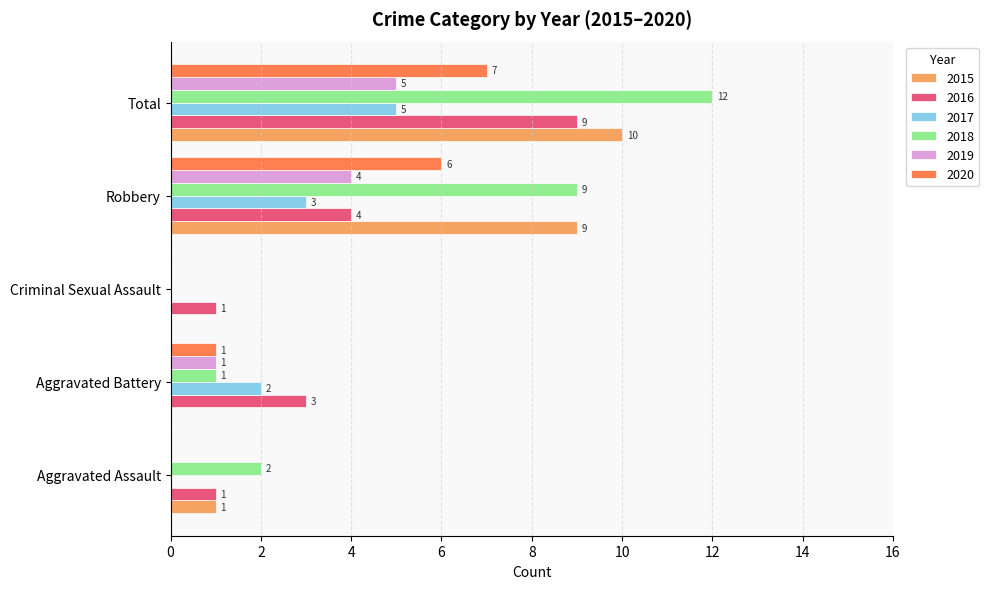

What is the sum of all 2017 values?

10